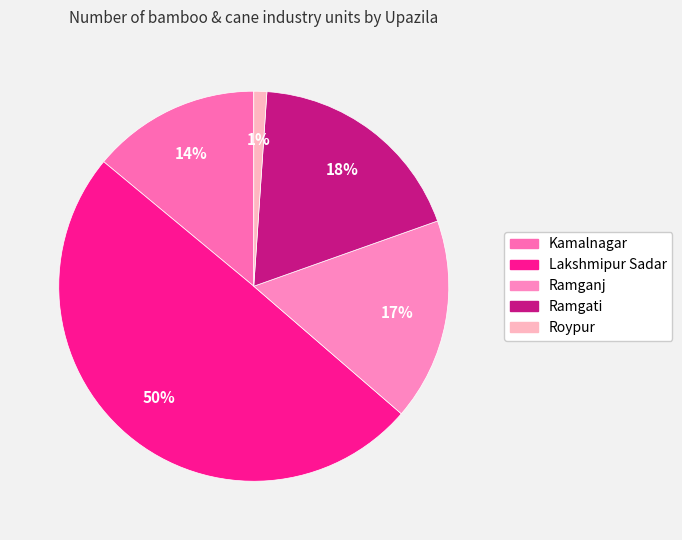

Count the number of slices in the pie.

5